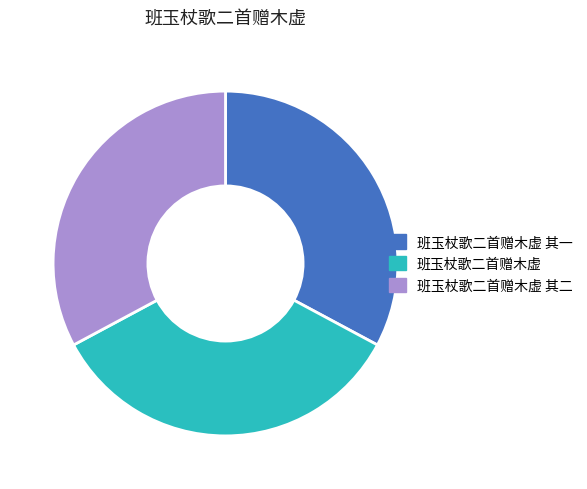

Is there a majority slice in this chart?

No